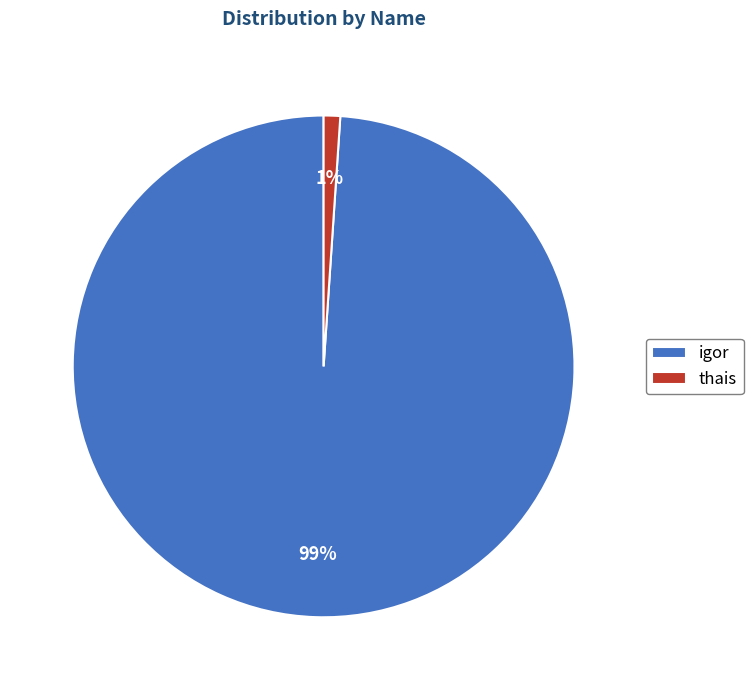

Is the sum of igor and thais greater than half?

Yes